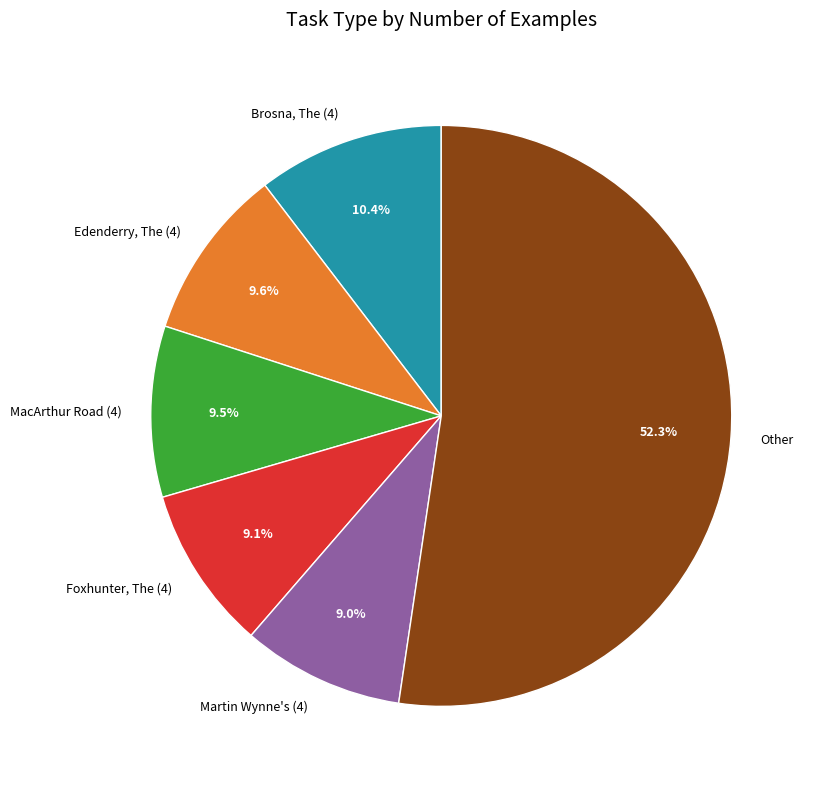

Is there a majority slice in this chart?

Yes